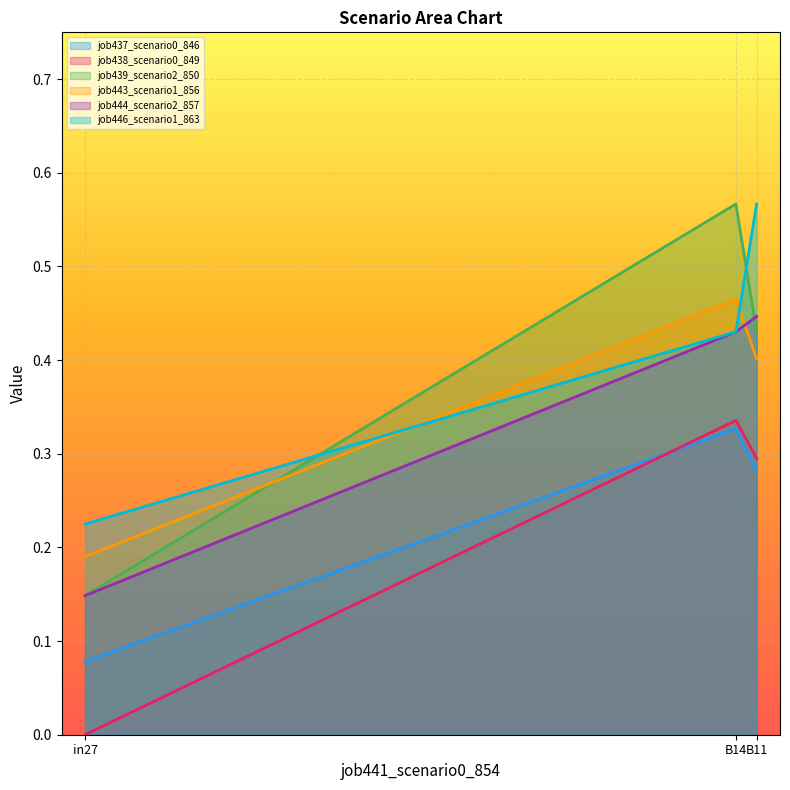

Is the value of job438_scenario0_849 at B11 greater than the value of job439_scenario2_850 at B11?

No